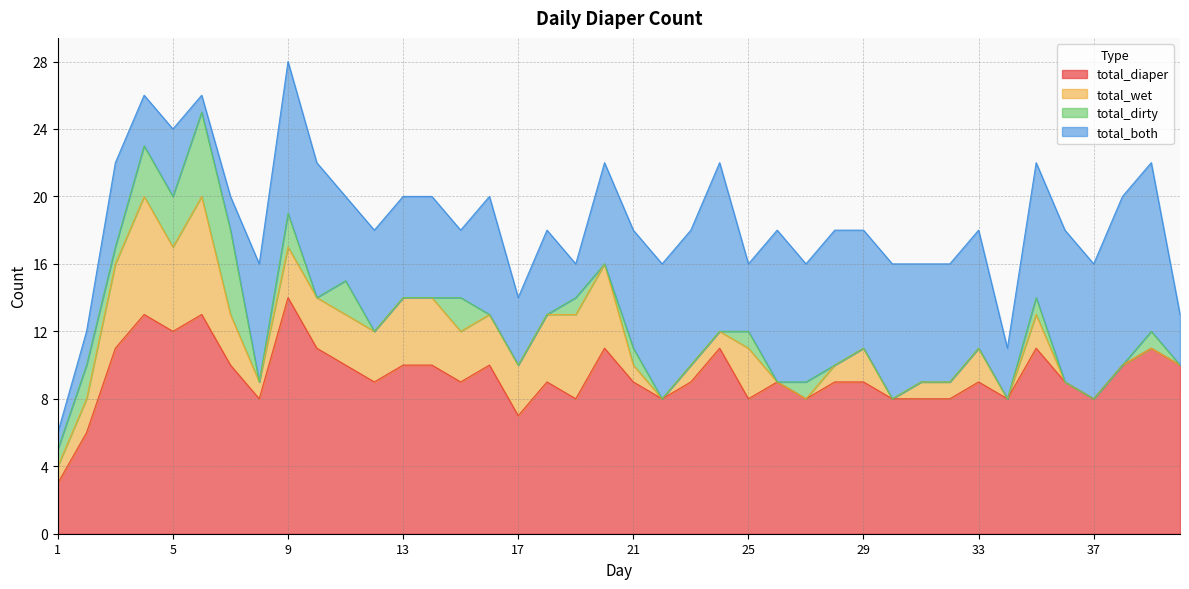

Which category has the lowest value in the total_both series?

1